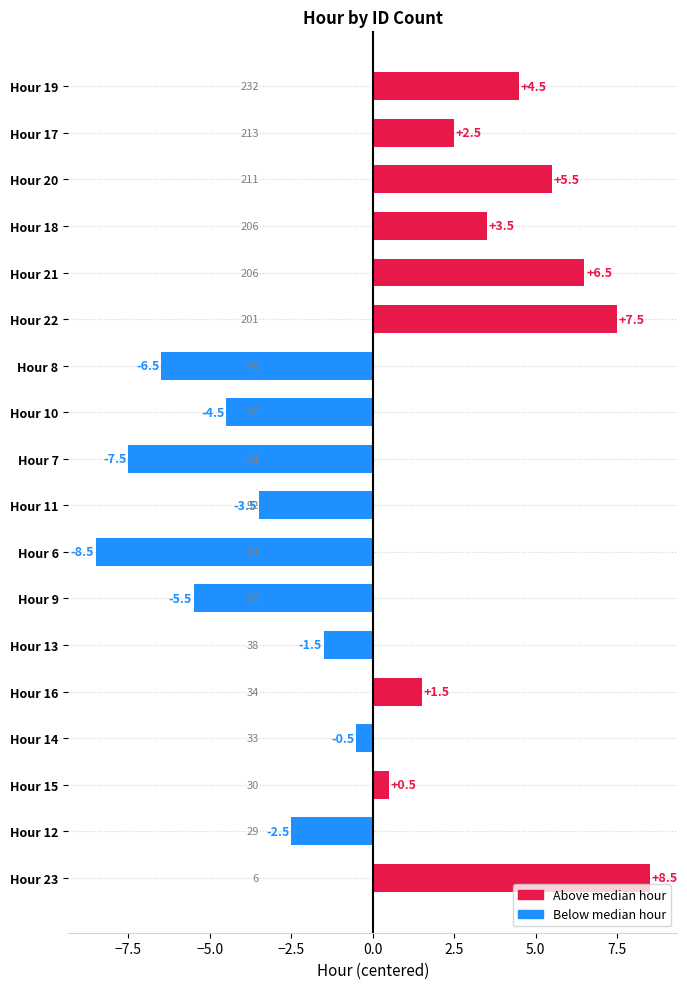

True or false: the data shows 6.0 at Hour 18.

False